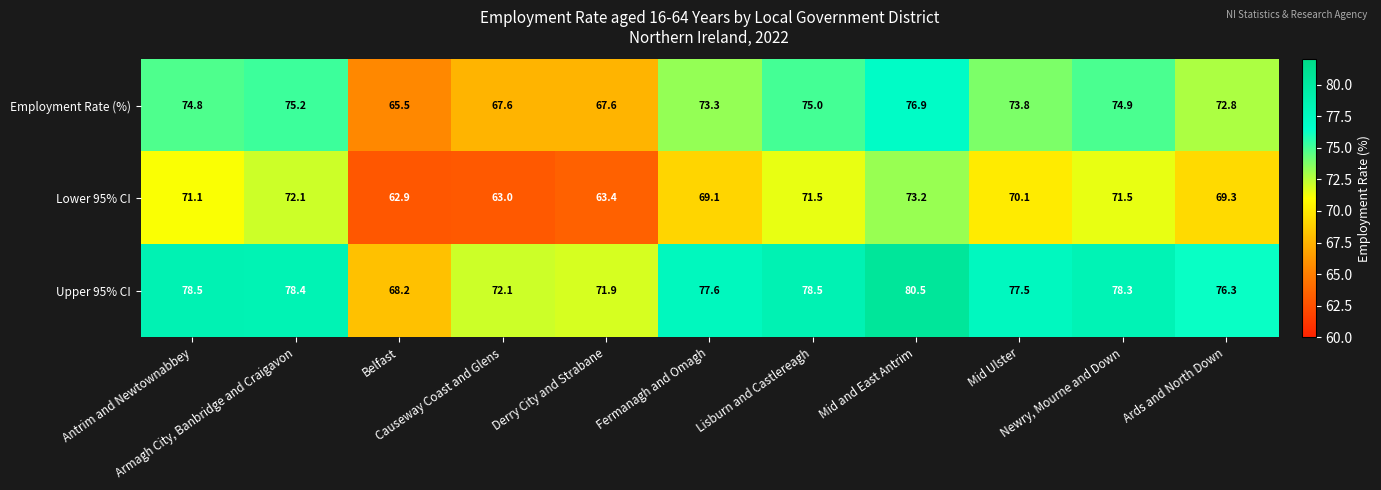

What is the greatest value displayed?

80.5